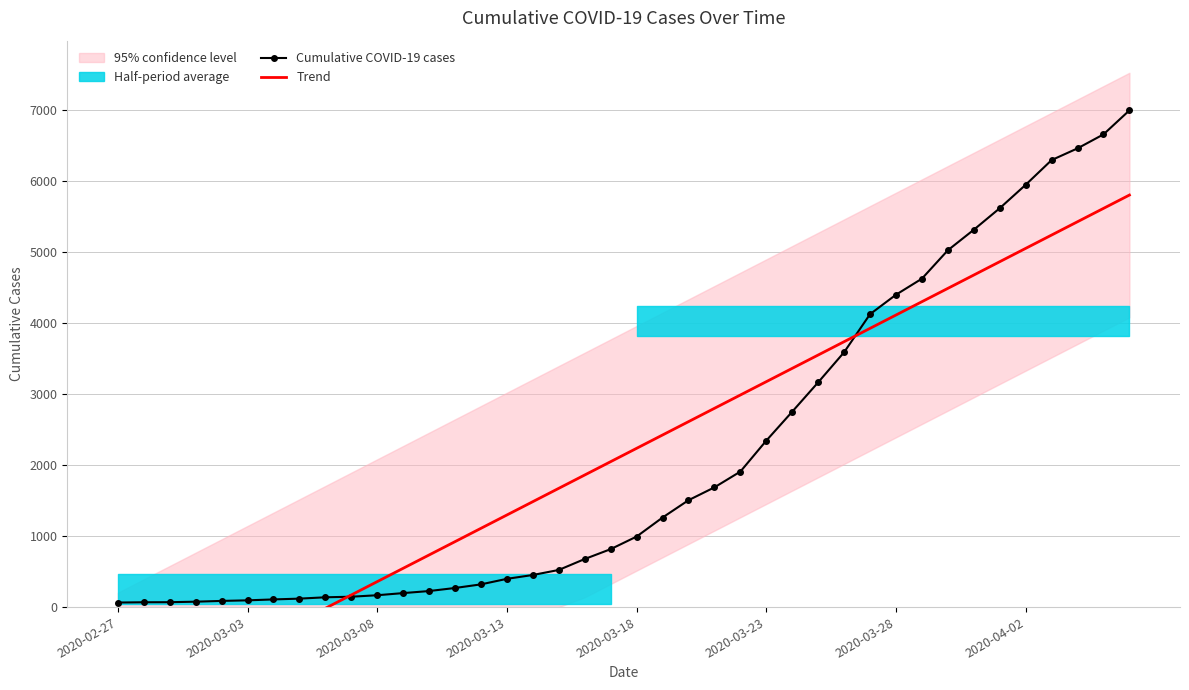

Which series ends up on top after the final intersection of Trend and Cumulative COVID-19 cases?

Cumulative COVID-19 cases